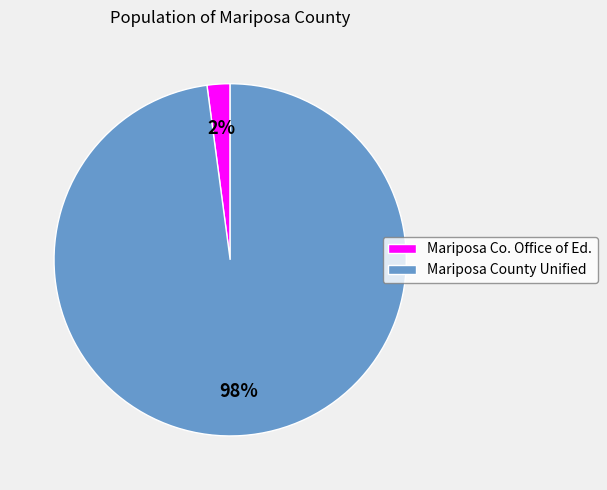

Between Mariposa Co. Office of Ed. and Mariposa County Unified, which is larger?

Mariposa County Unified